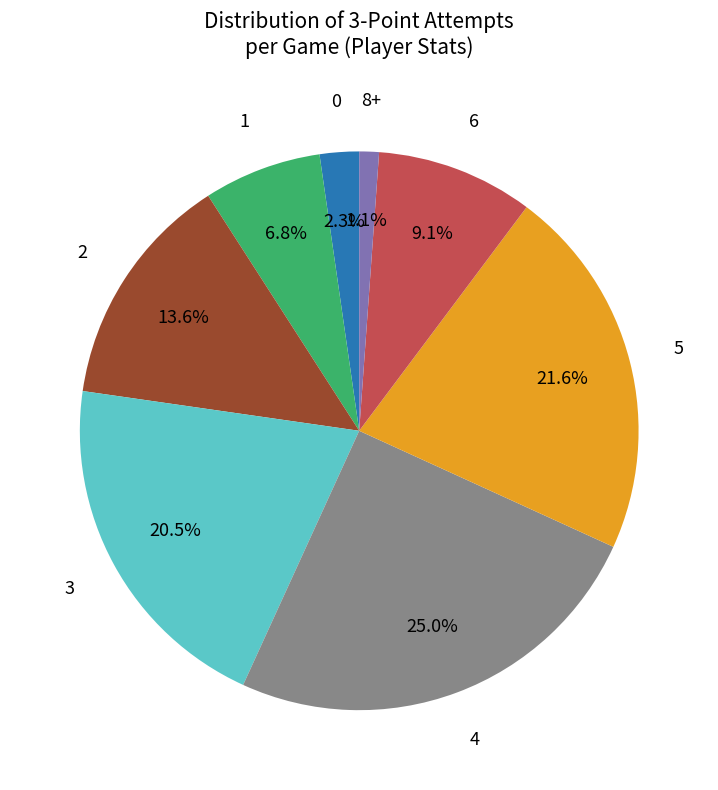

Is there a majority slice in this chart?

No